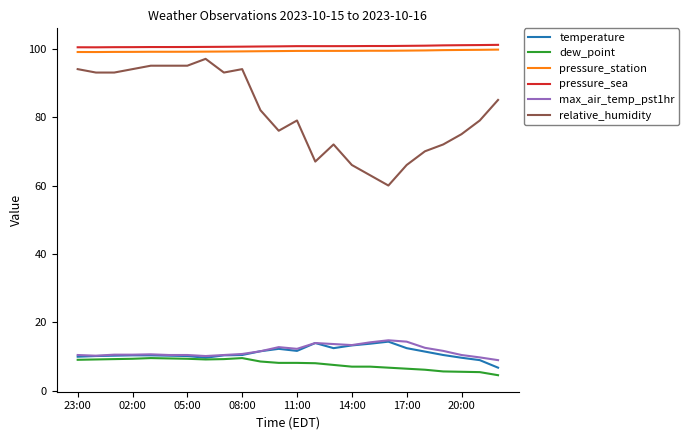

True or false: pressure_station and max_air_temp_pst1hr intersect in this chart.

False